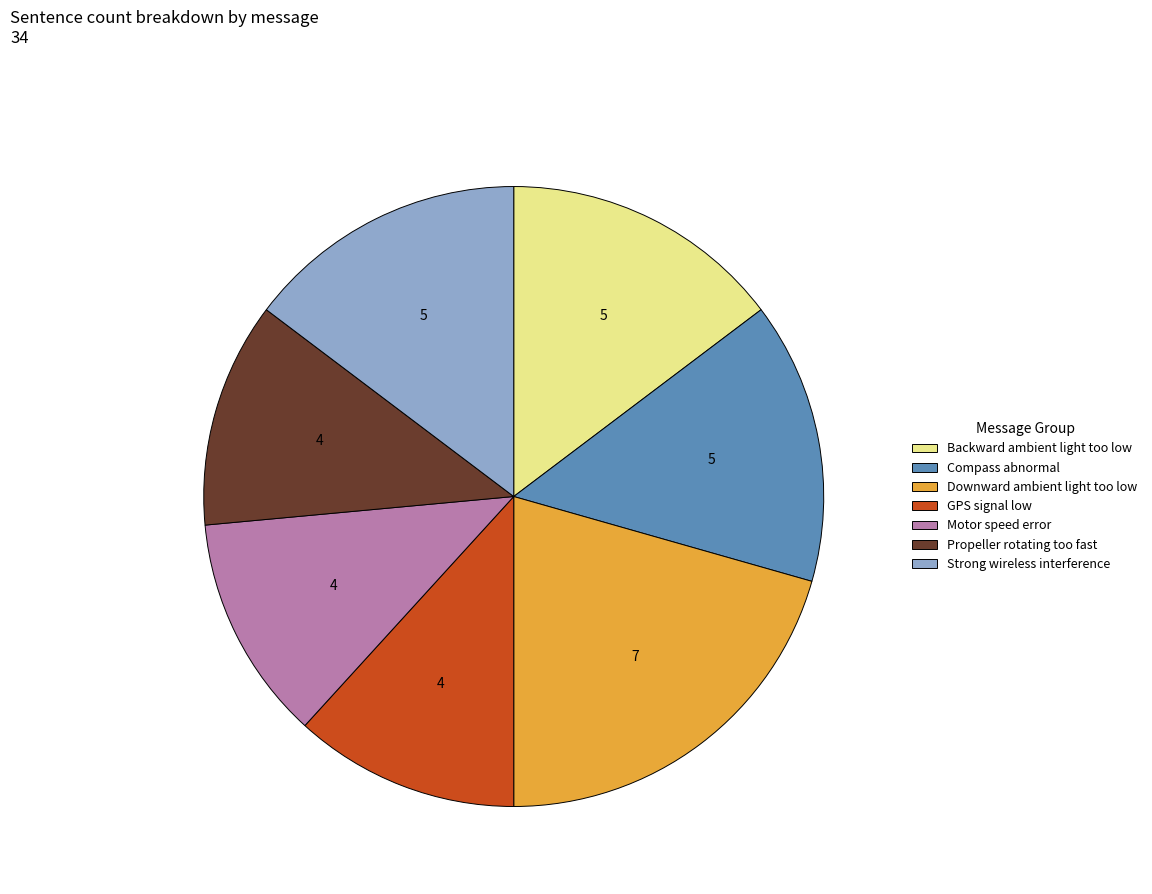

What is the ratio of the value at Propeller rotating too fast to the value at Backward ambient light too low?

0.8